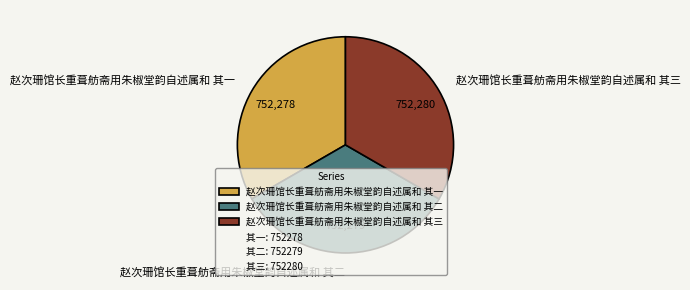

Is there any slice that represents more than half of the pie?

No